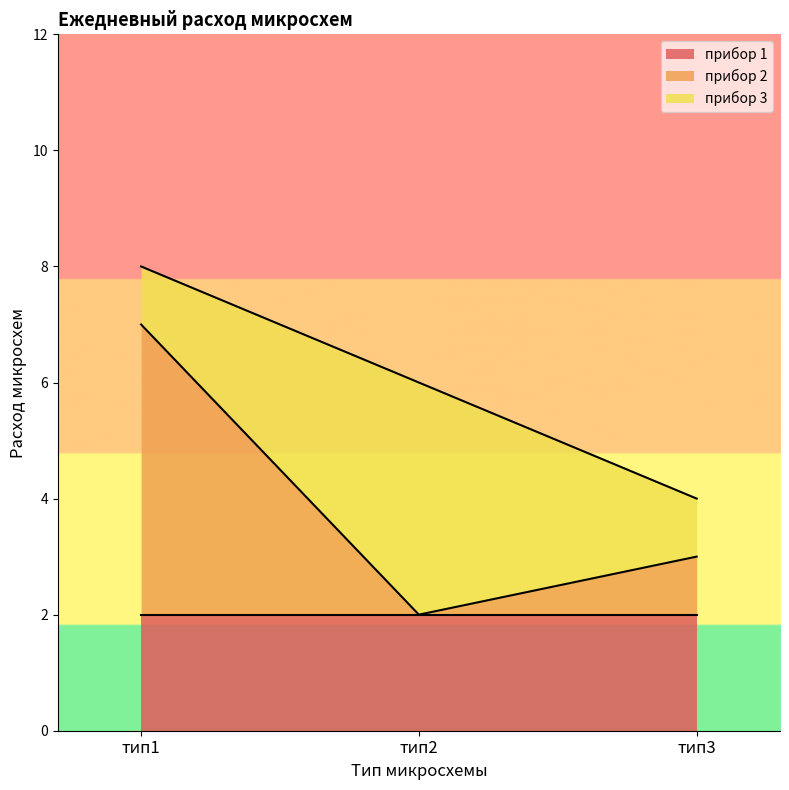

Rank the series at тип2 from highest to lowest value.

прибор 3, прибор 1, прибор 2